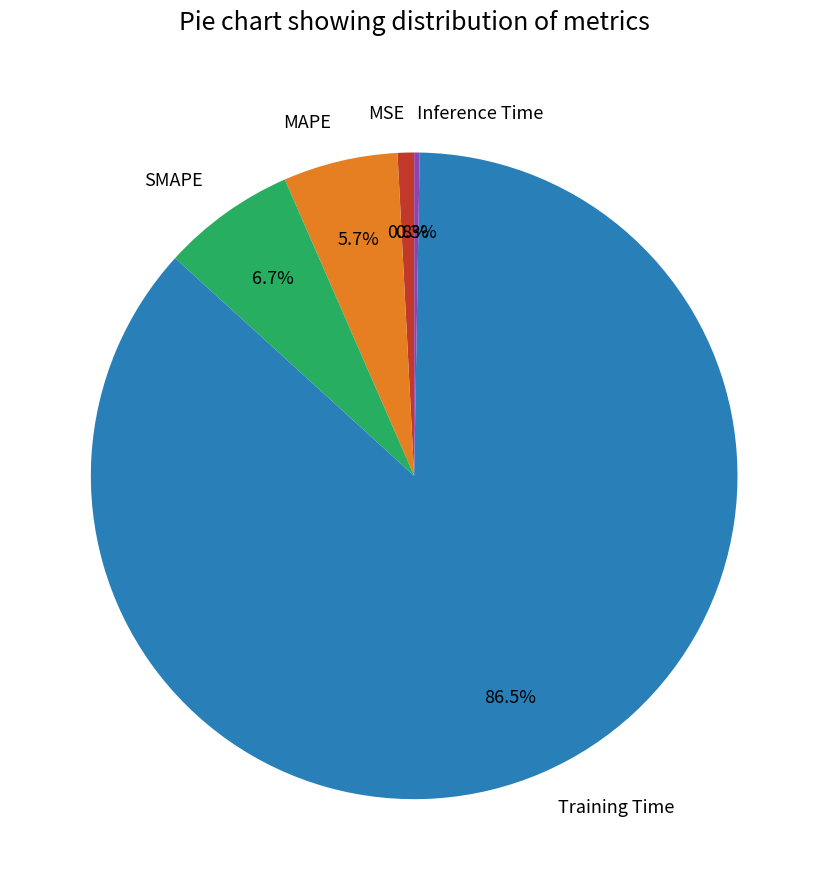

Which slice is the largest?

Training Time